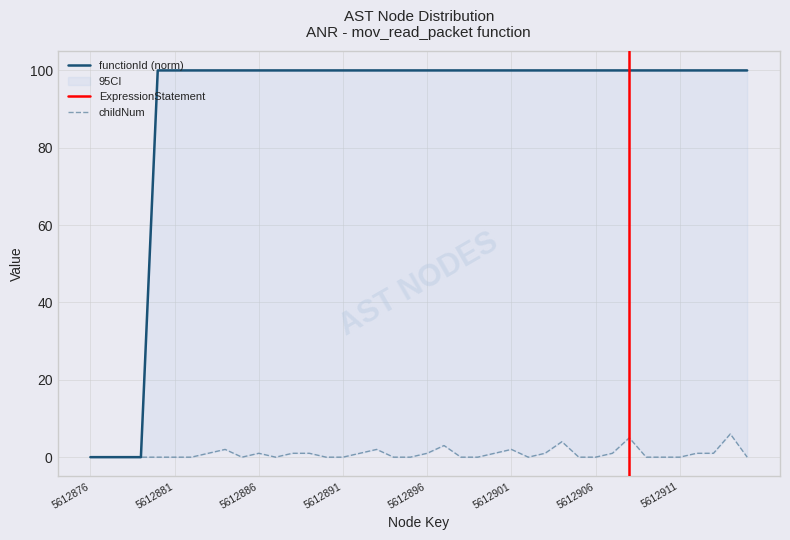

What is the difference between the highest and lowest values at 5612881?

100